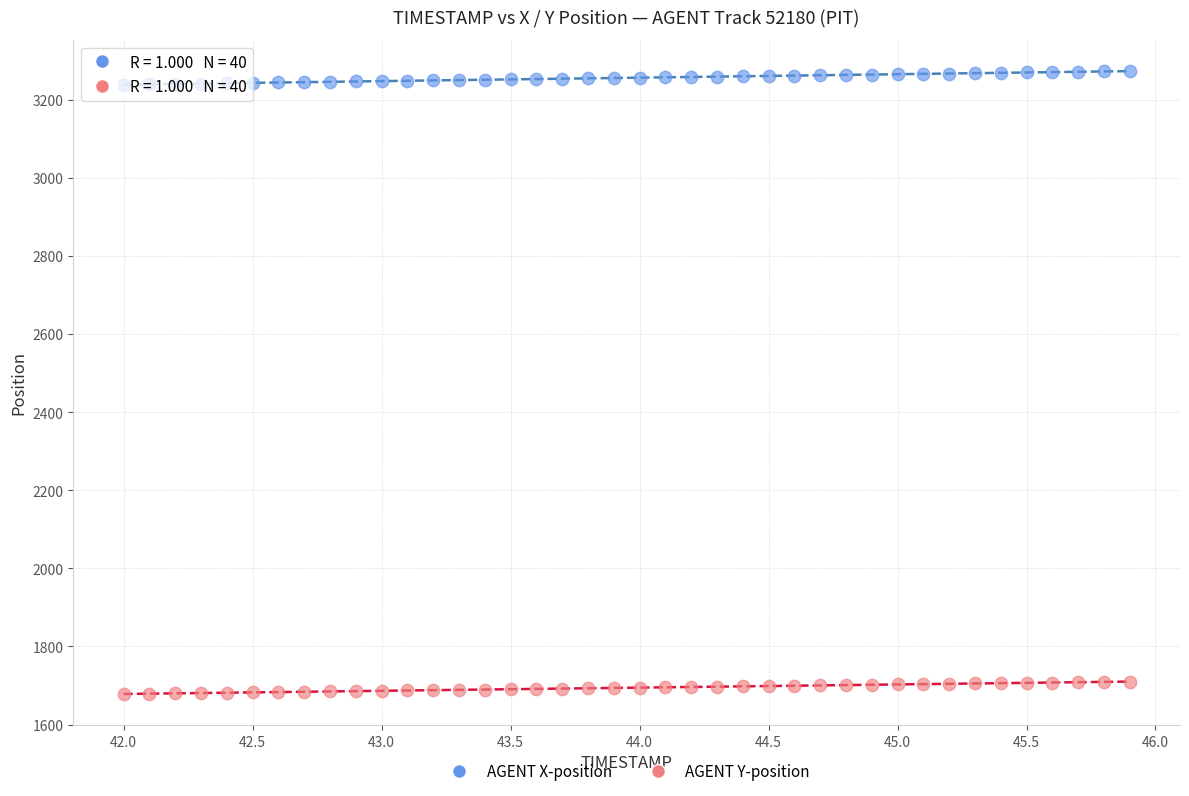

Across all data points, what is the range of X values (max minus min)?

3.9